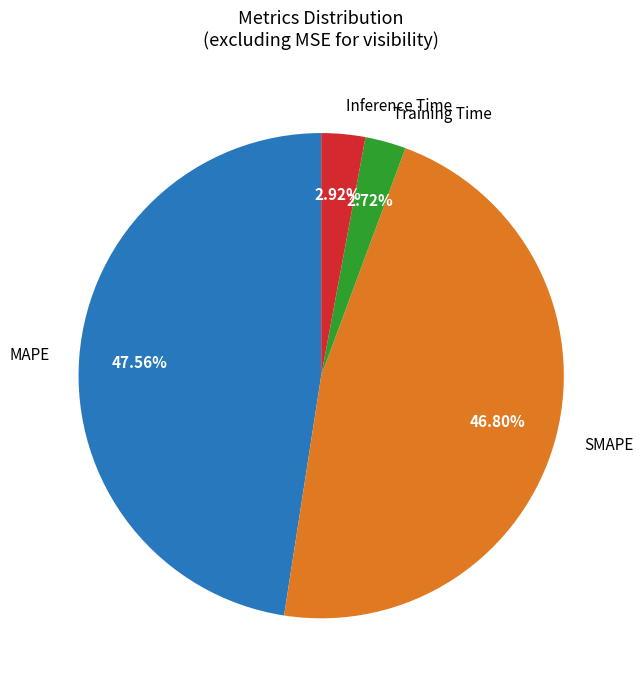

To the nearest percent, what is the difference between the largest and smallest slice percentages?

45%